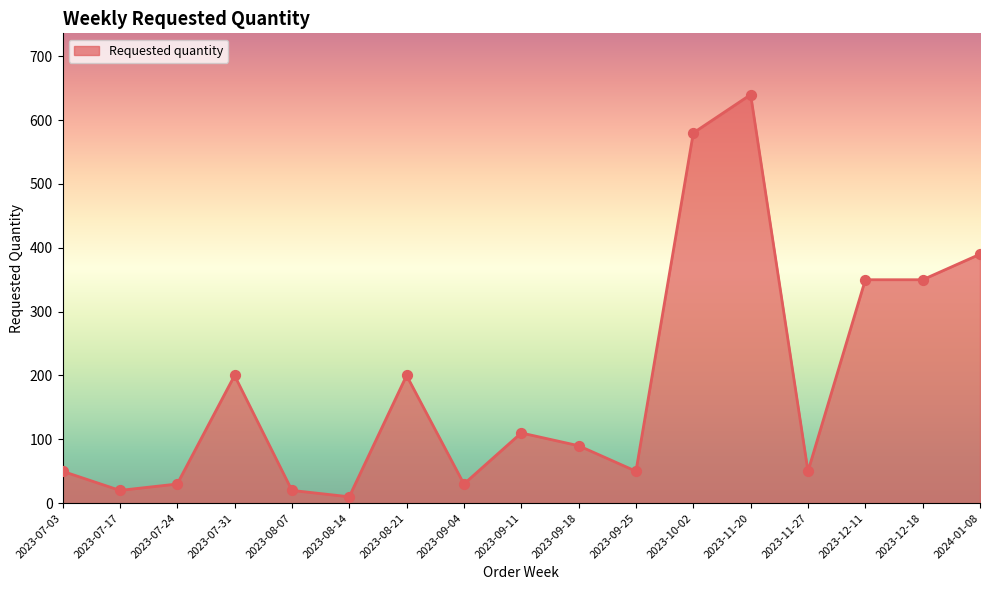

Which has a higher value, 2023-07-17 or 2023-07-24?

2023-07-24